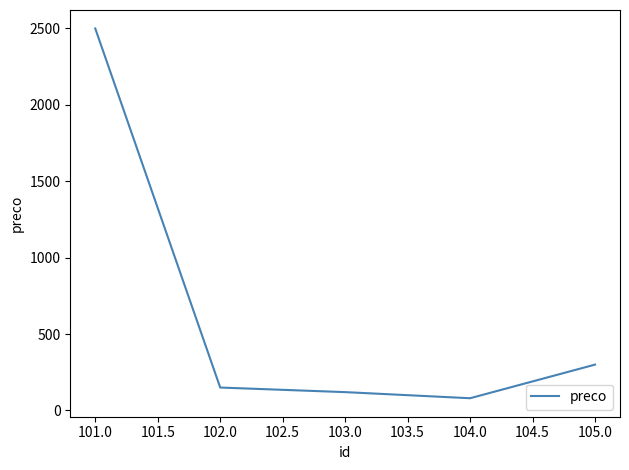

What is the sum of all values?

3150